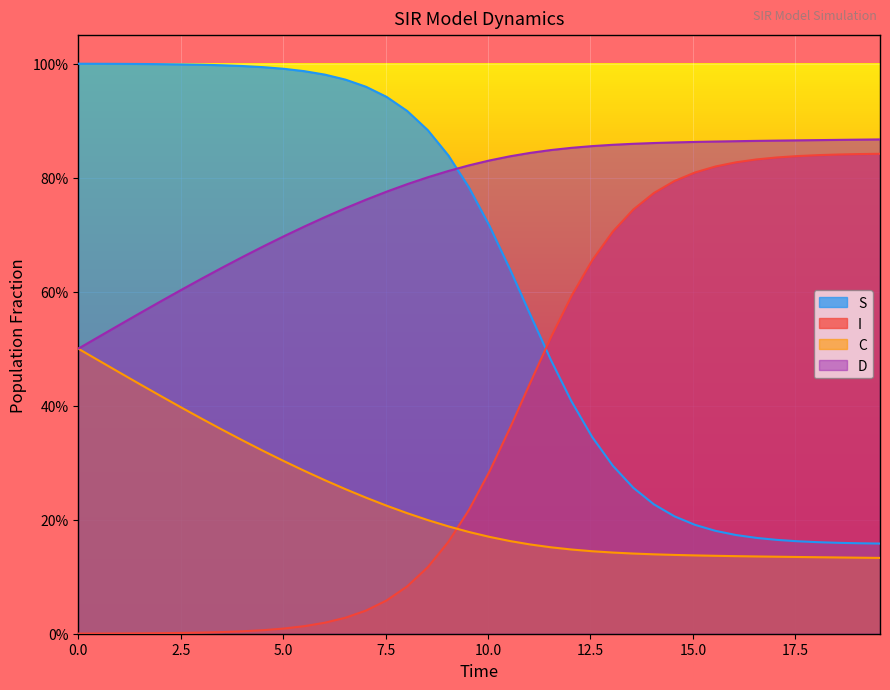

What position from the left is 2.5?

2